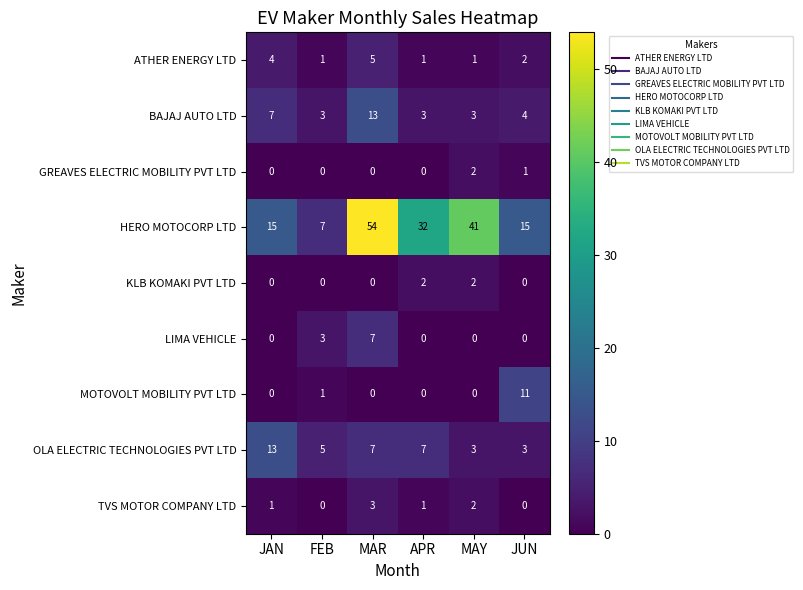

What is the total value across all series at MAY?

54